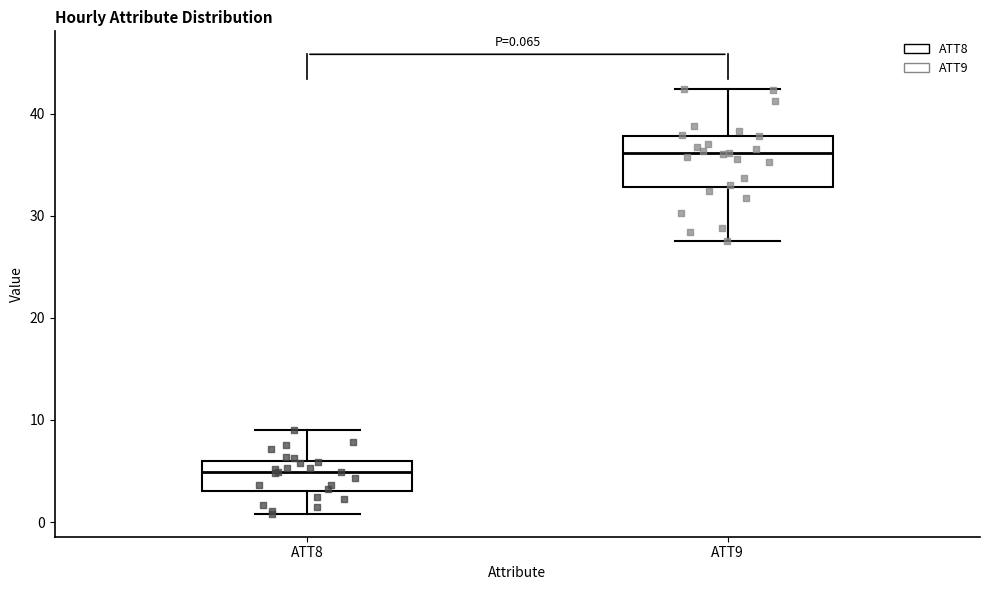

Which box is the tallest, from its lower edge to its upper edge?

ATT9